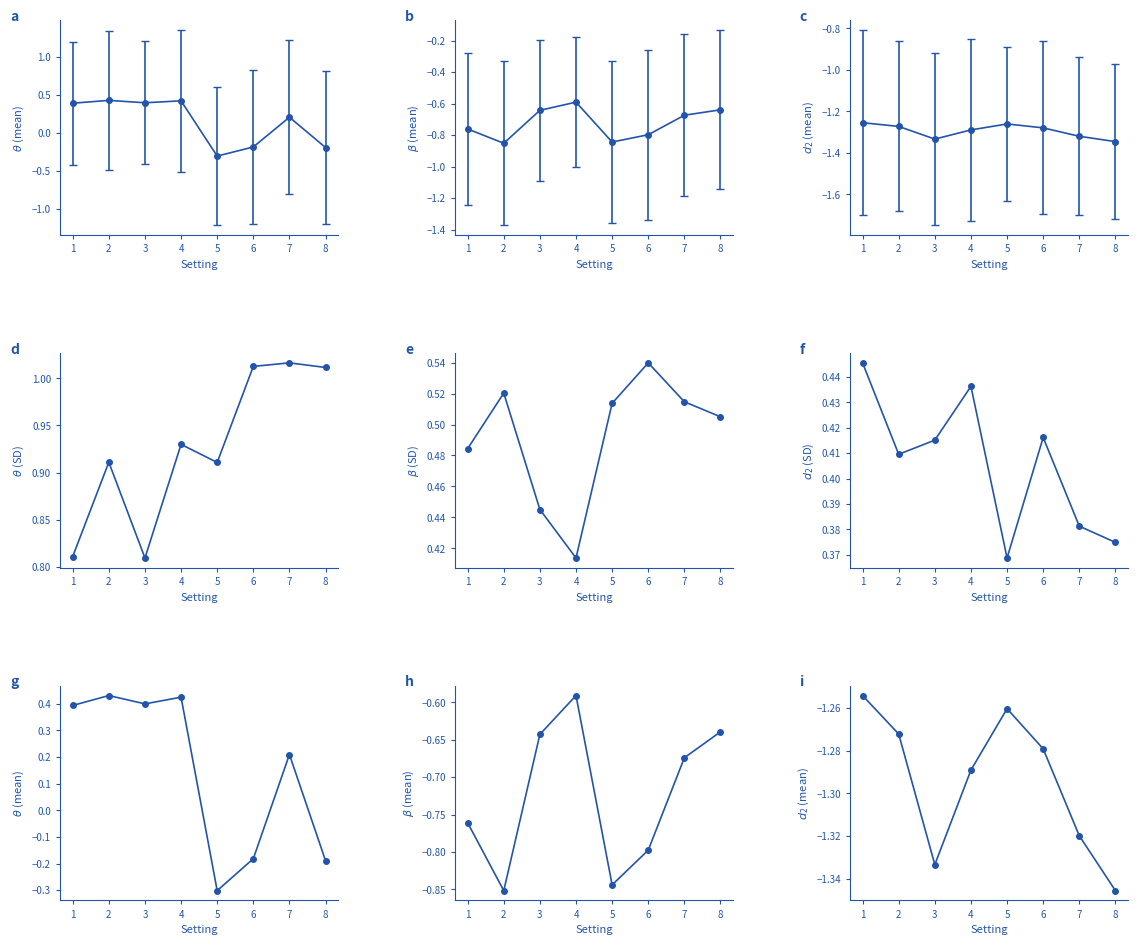

What is the value of the d2 SD point at the 5th from the left?

0.4